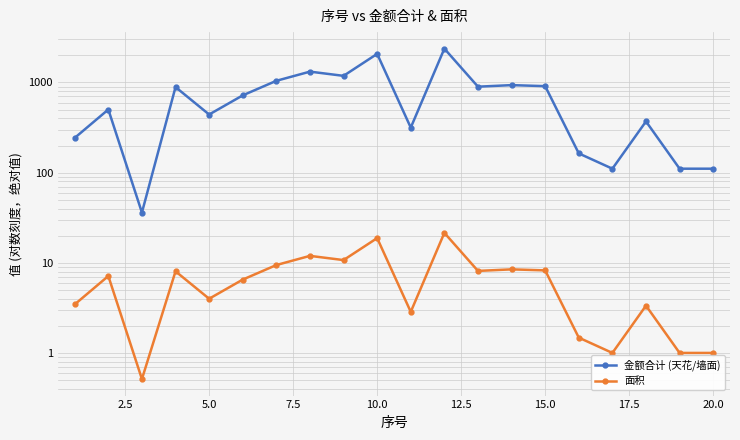

True or false: 金额合计 (天花/墙面) and 面积 intersect in this chart.

False